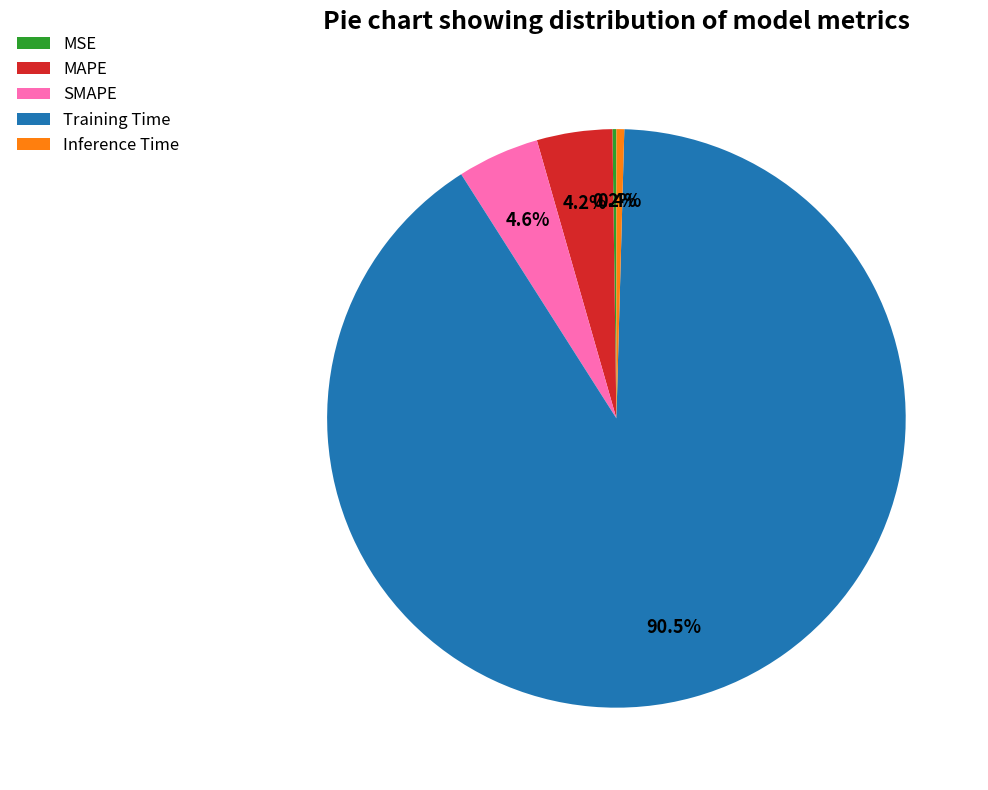

What is the largest slice in the pie chart?

Training Time